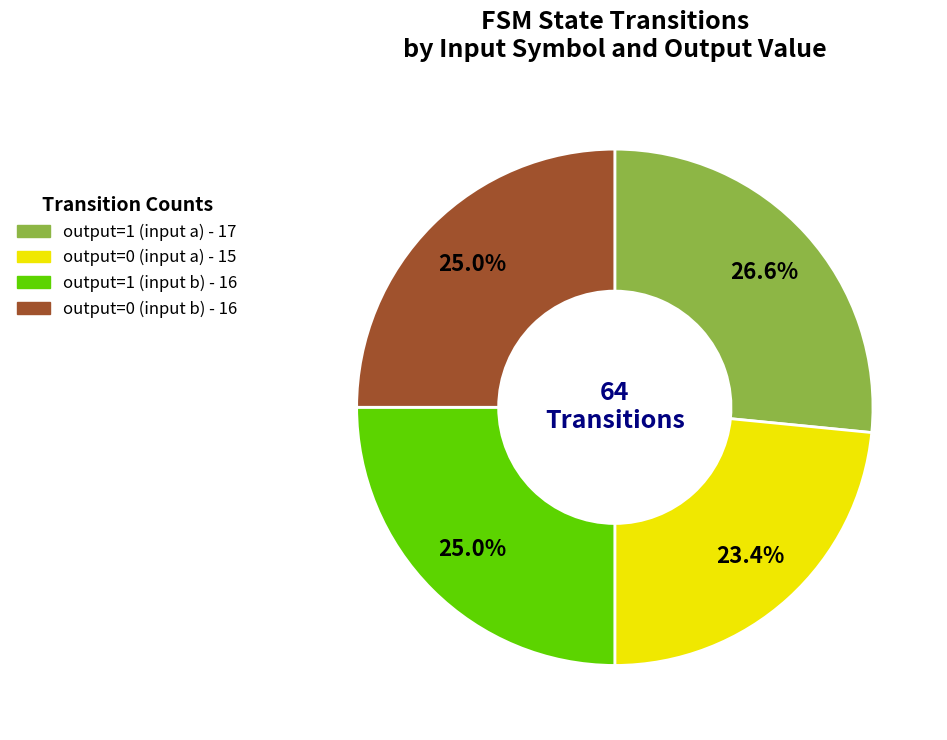

Is there any slice that represents more than half of the pie?

No